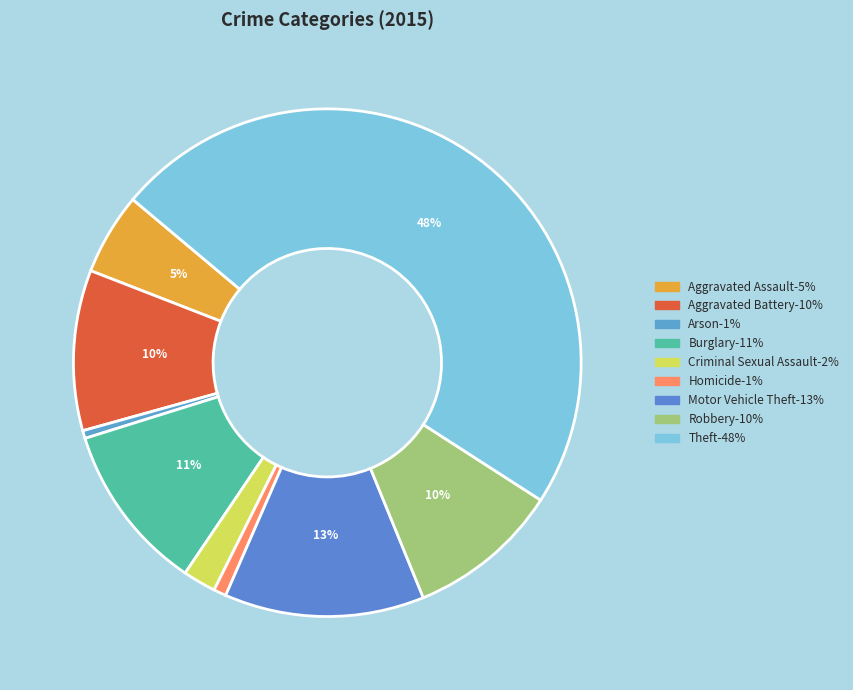

How many slices are in this pie chart?

9